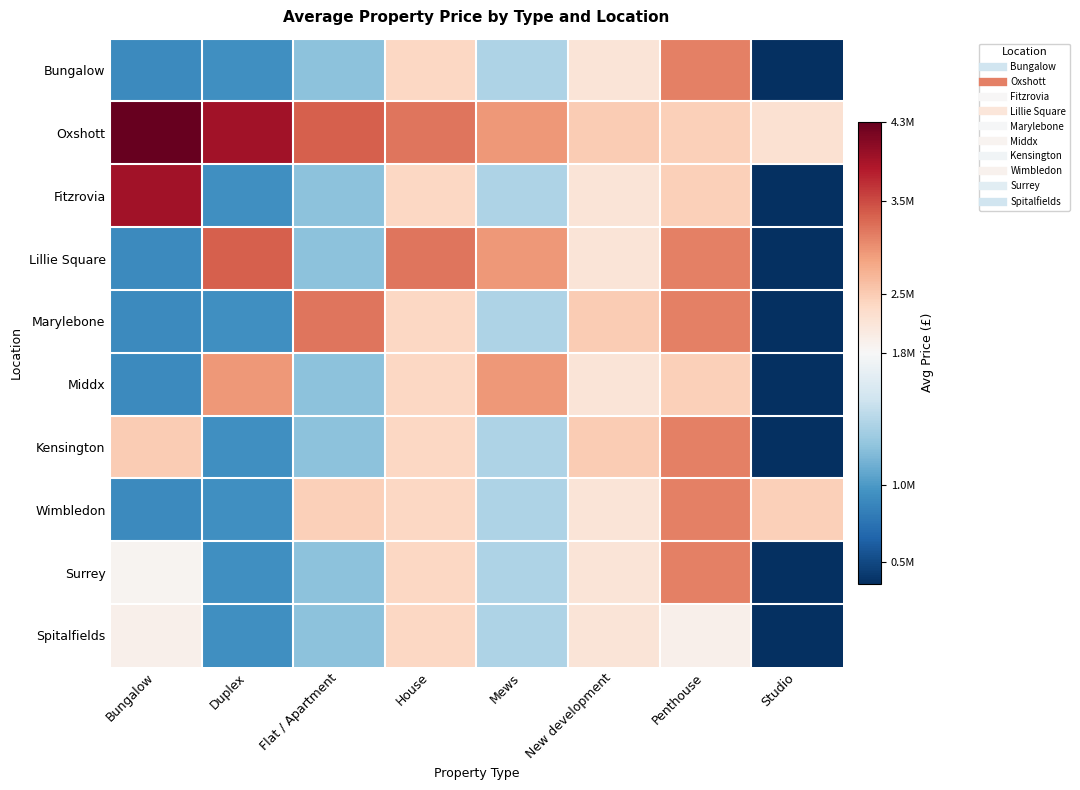

What is the total value across all series at Duplex?

16790000.0